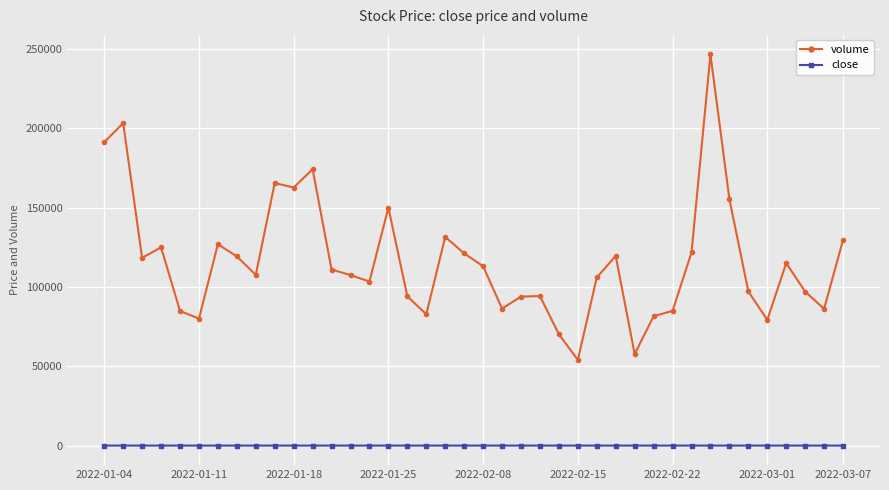

How many lines are shown in the chart?

2